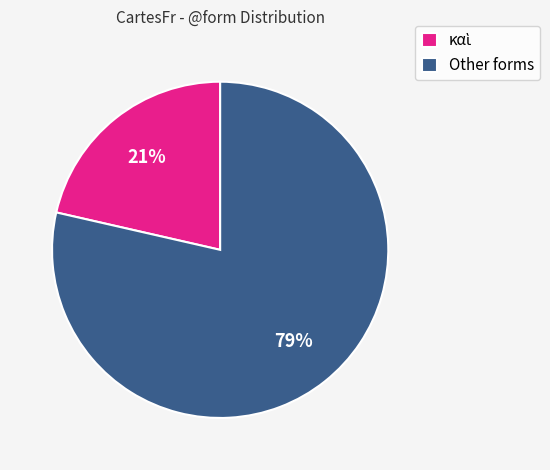

What is the largest slice in the pie chart?

Other forms